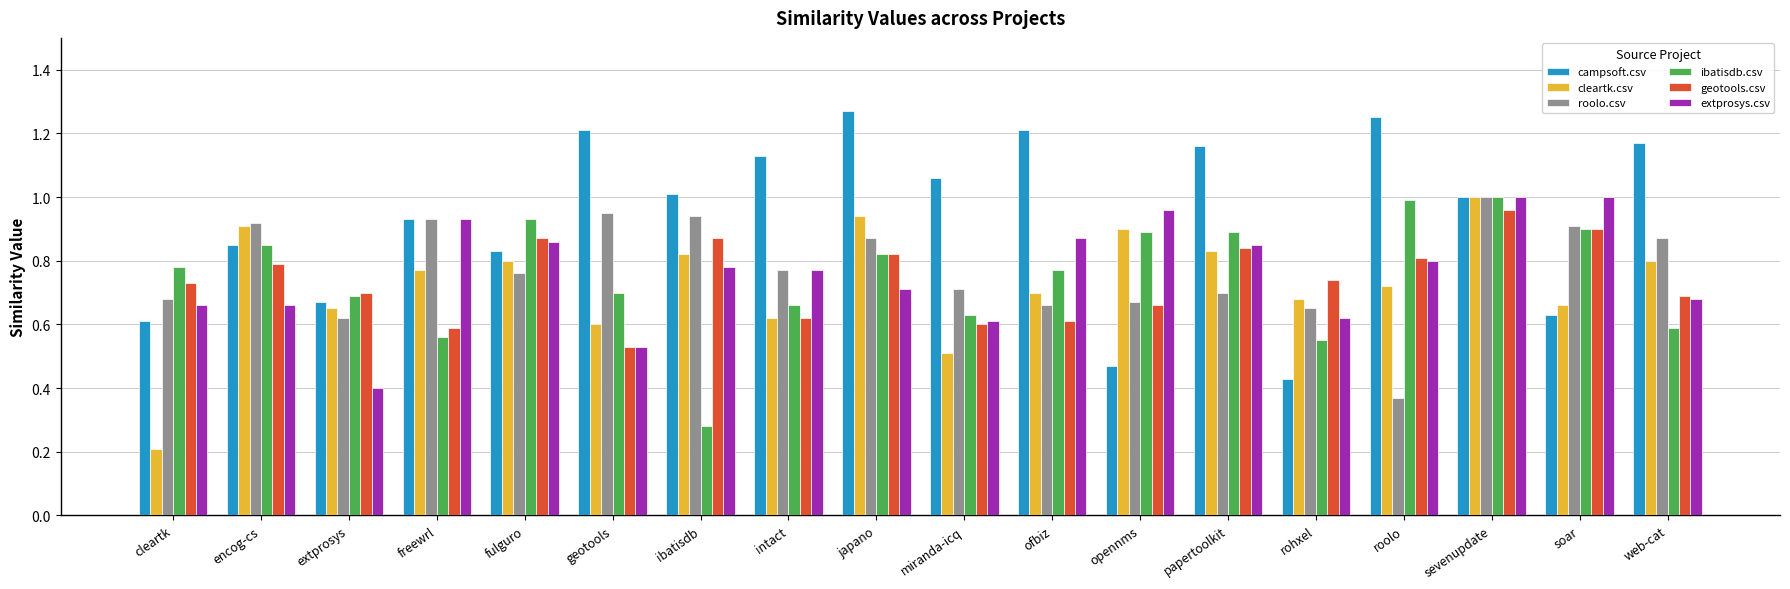

What is the label of the 4th bar from the left?

freewrl